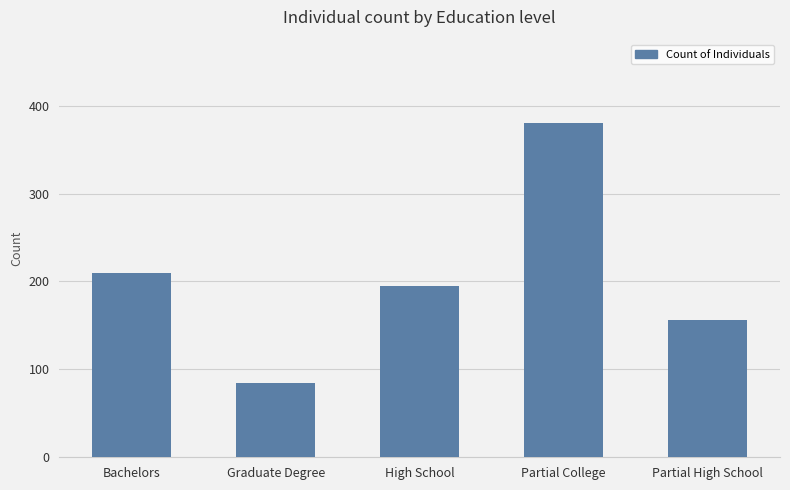

What is the value of the 4th bar from the left?

380